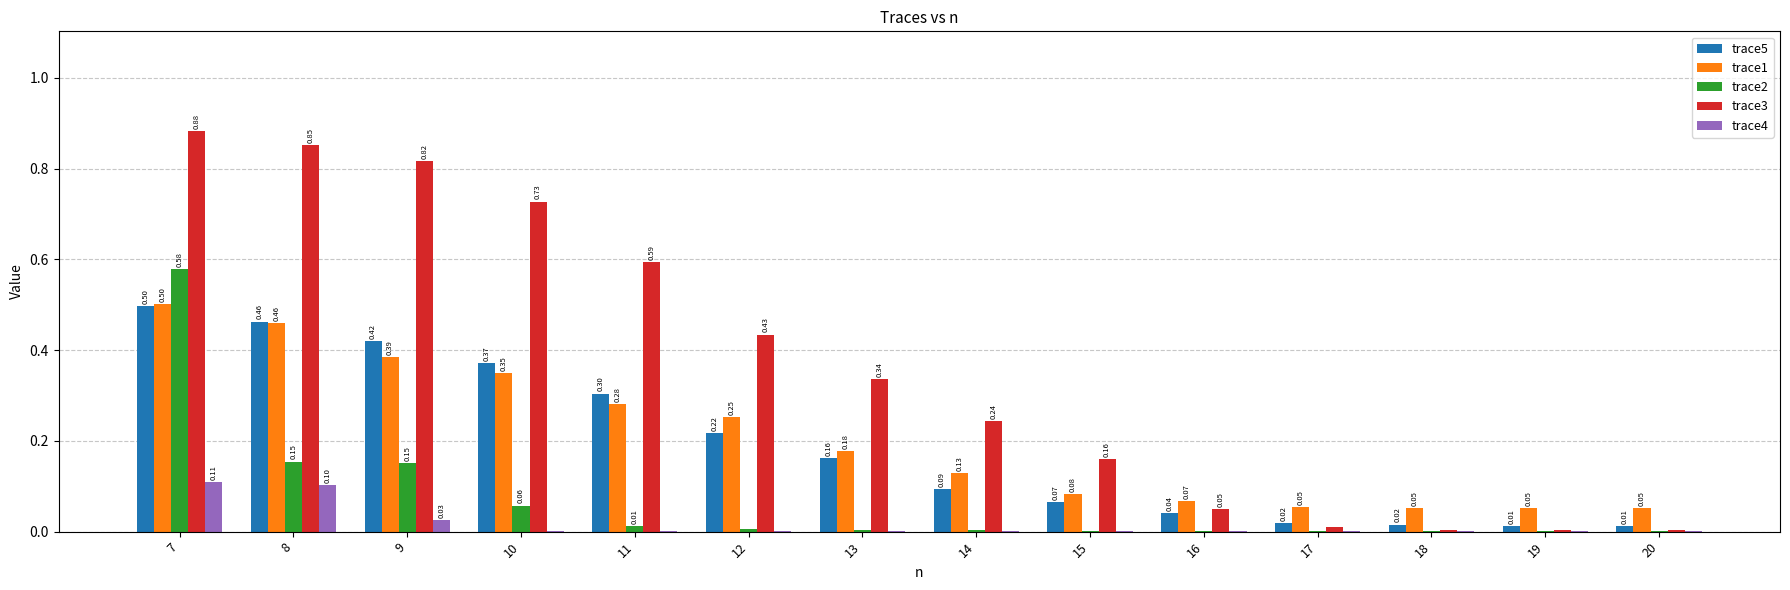

Which category has the highest value across all series?

7